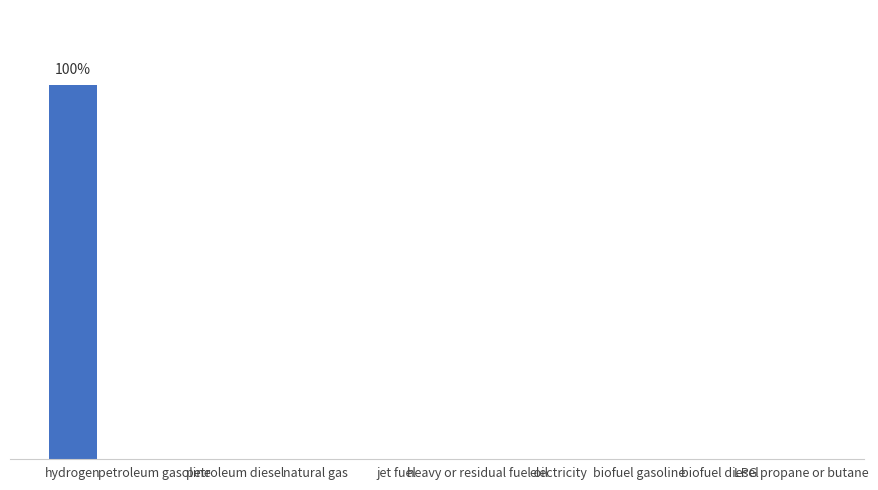

Which has a higher value, petroleum gasoline or heavy or residual fuel oil?

petroleum gasoline